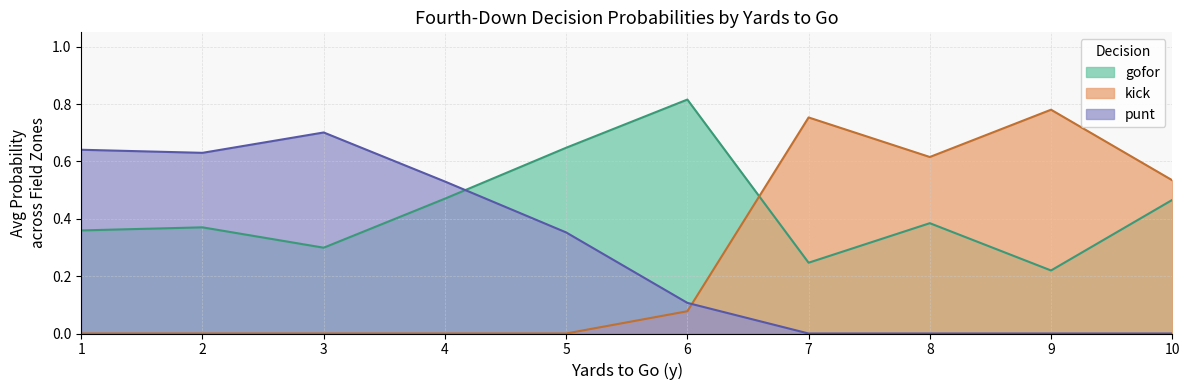

Where is gofor nearest to the value 0?

9